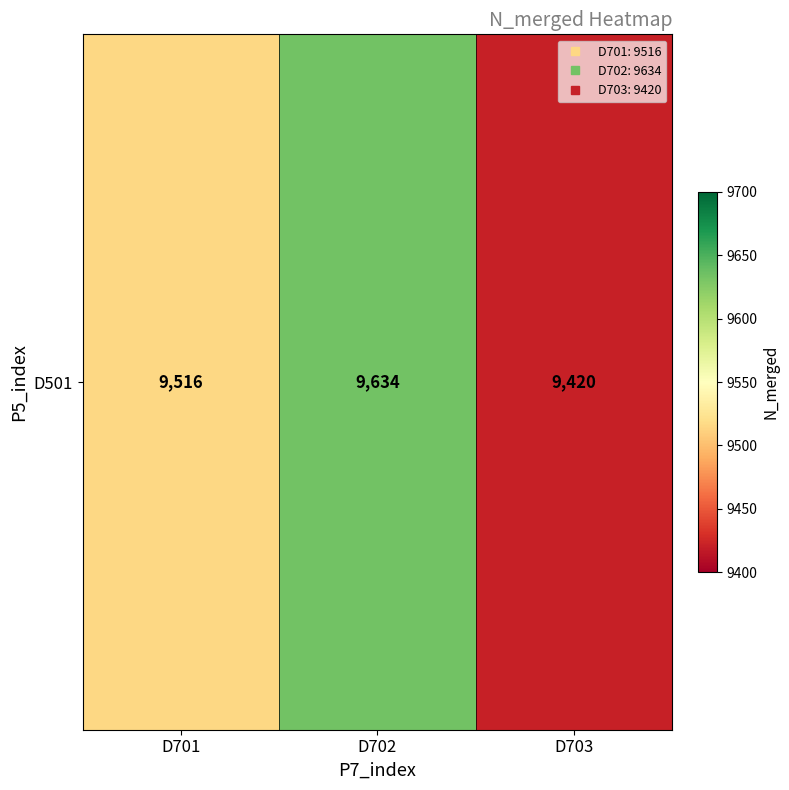

Reading left to right, transcribe all the data shown in this chart.

9516	9634	9420